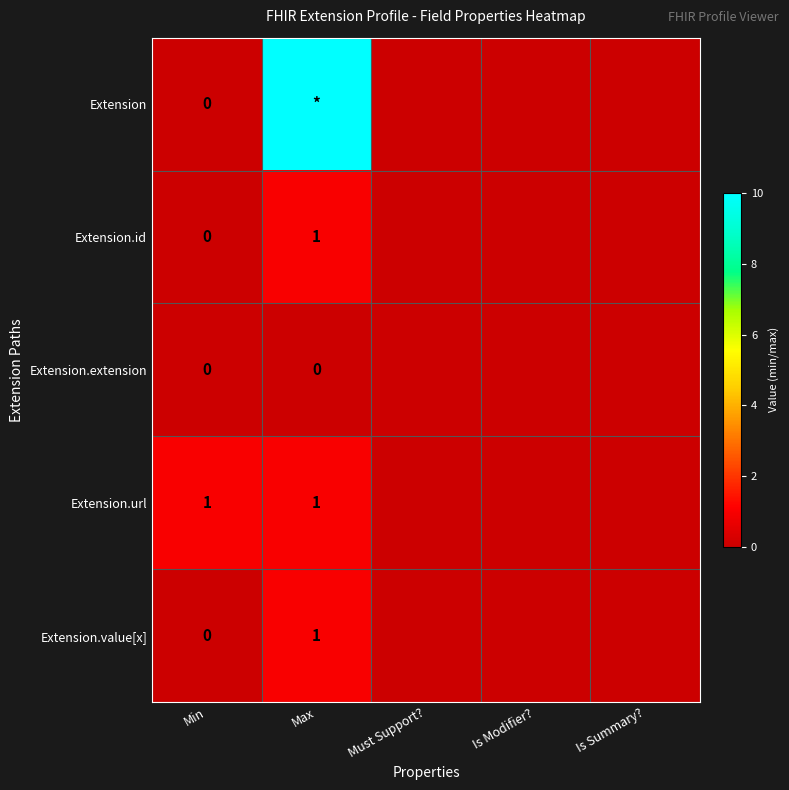

Which has a higher value, Is Summary? or Is Modifier??

Is Summary?